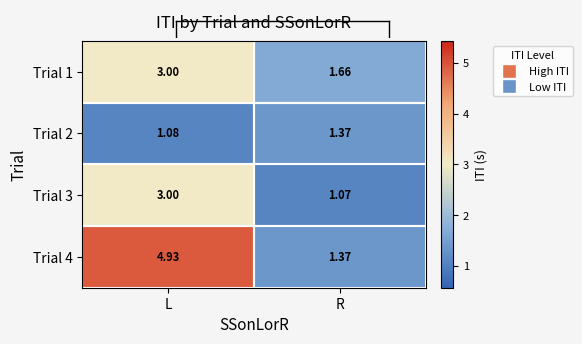

Count the number of data series in this chart.

4